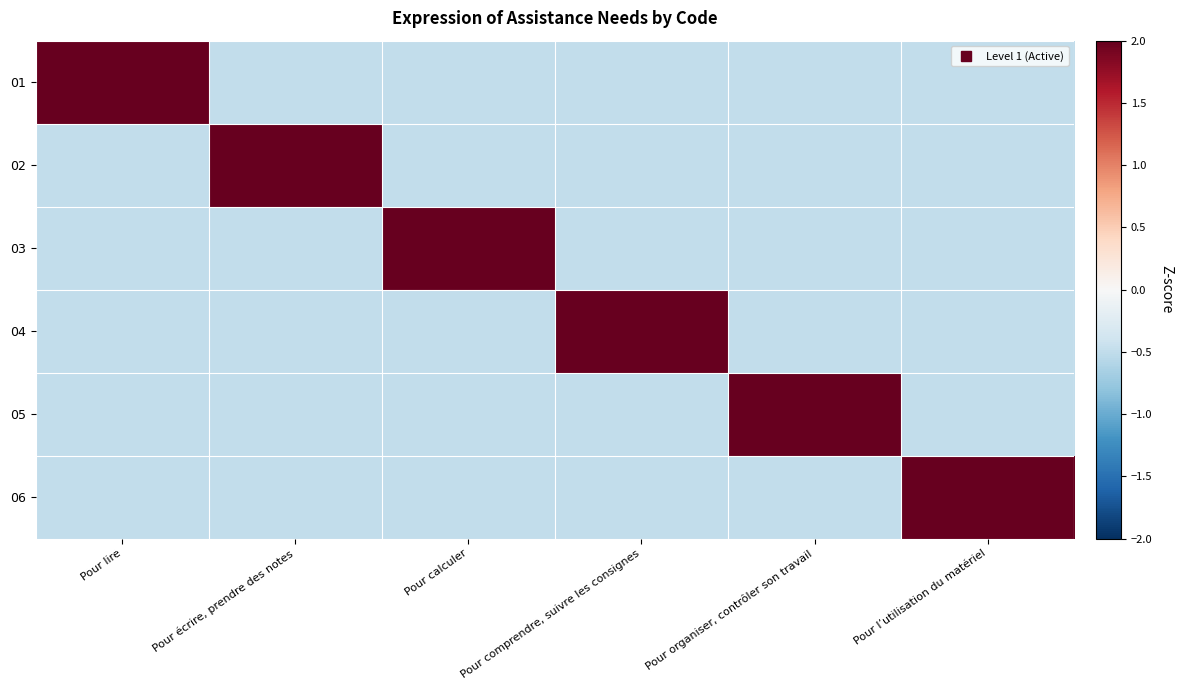

How many categories are shown in the chart?

6